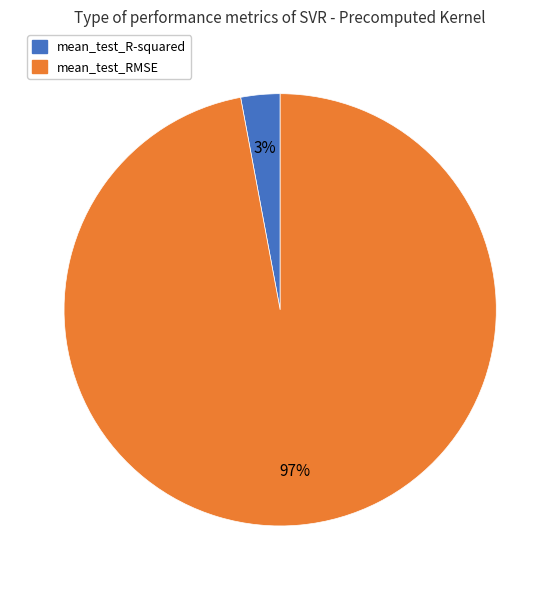

Rank the categories by value from highest to lowest.

mean_test_RMSE, mean_test_R-squared